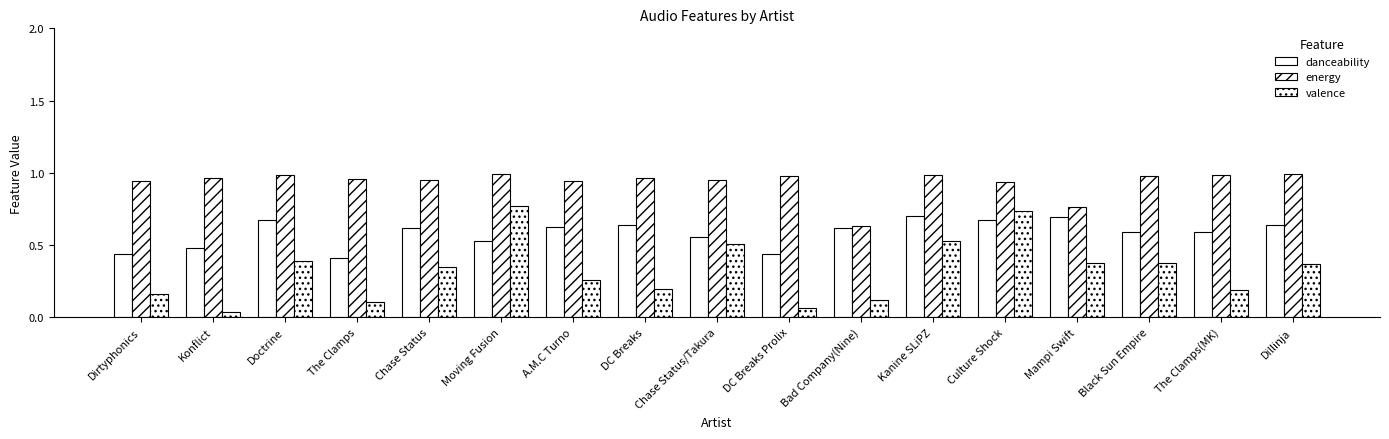

At which category is the sum across all series the highest?

Culture Shock